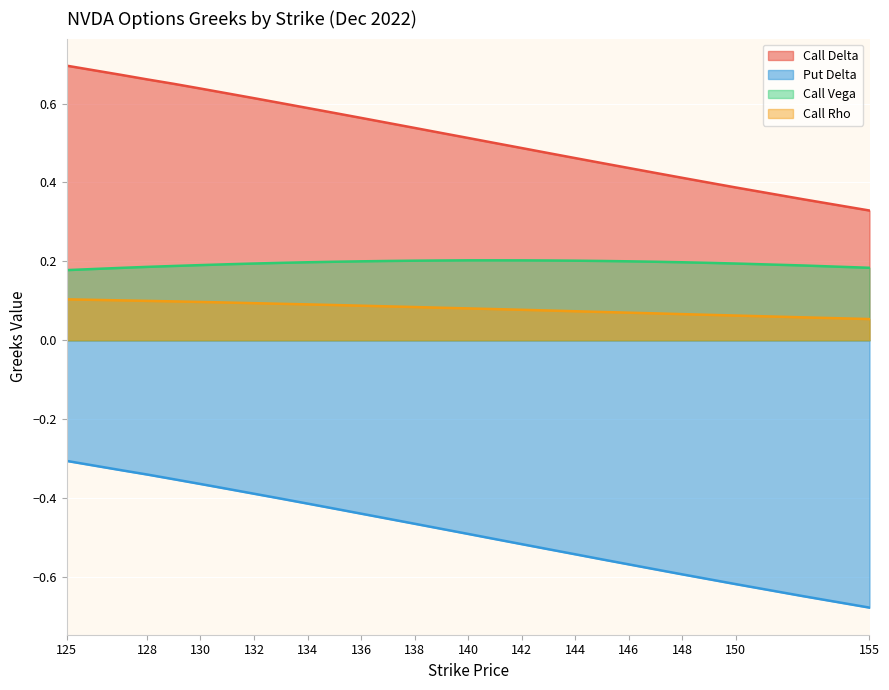

Which category has the lowest value in the Call Vega series?

125